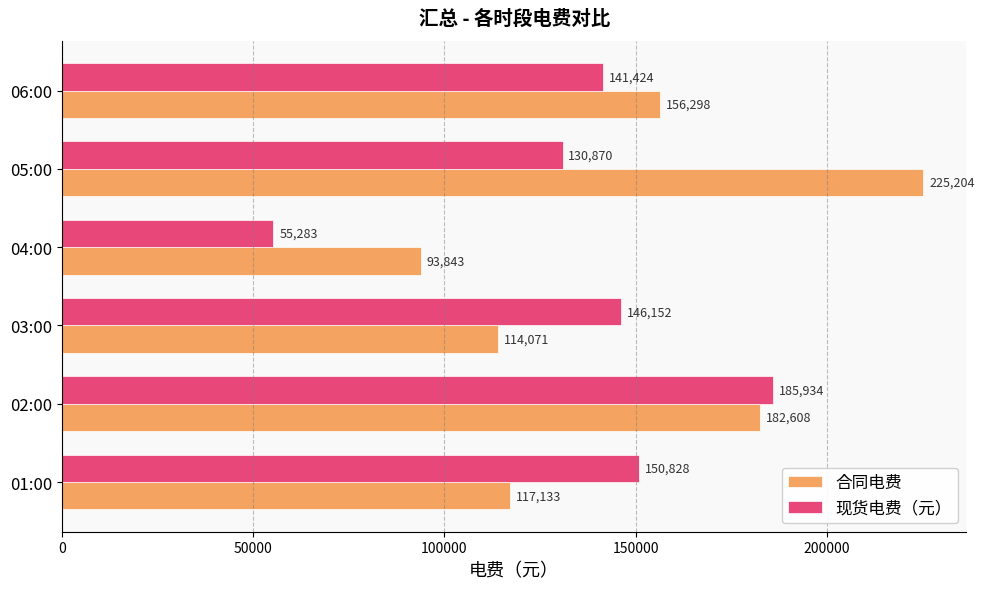

Which series has the largest total across all categories?

合同电费